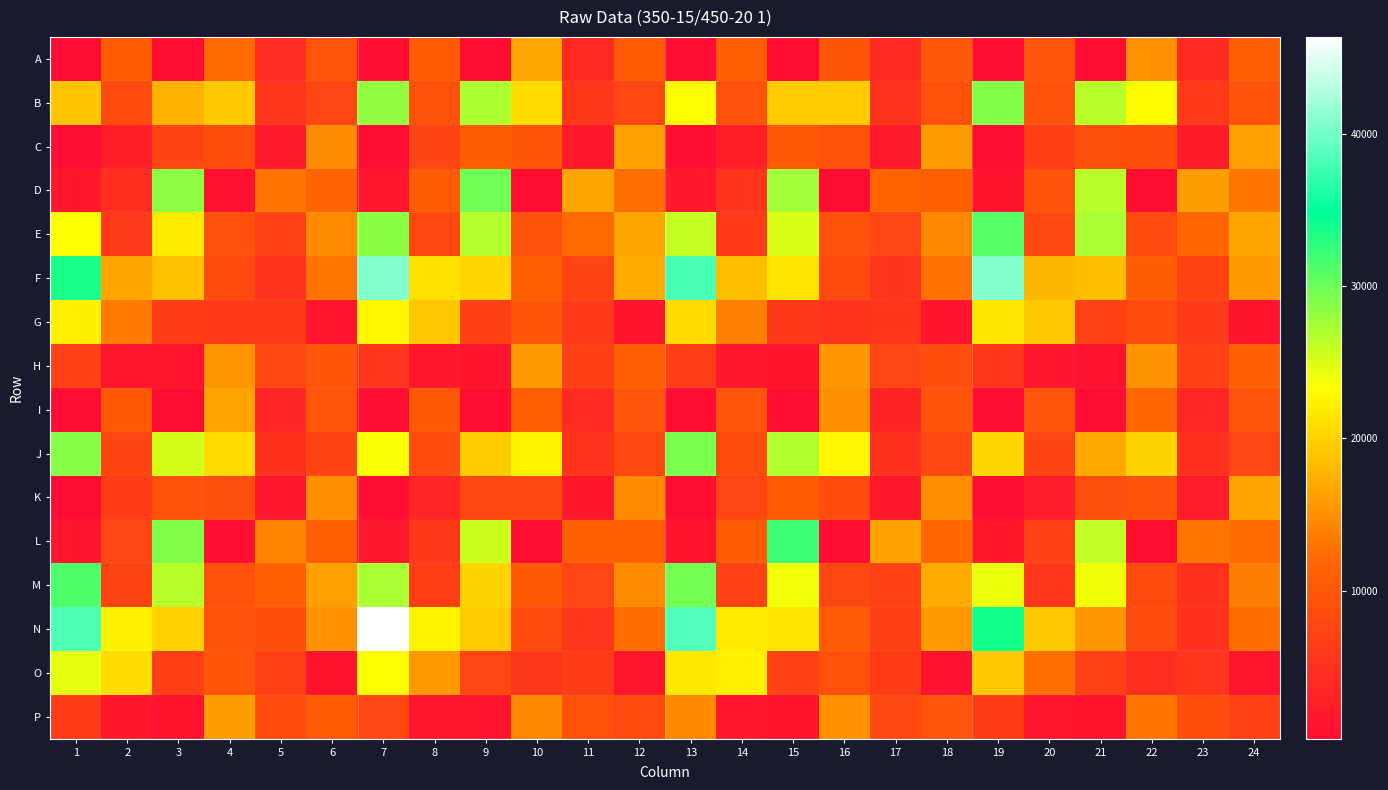

Which has a higher value, 14 or 17?

14